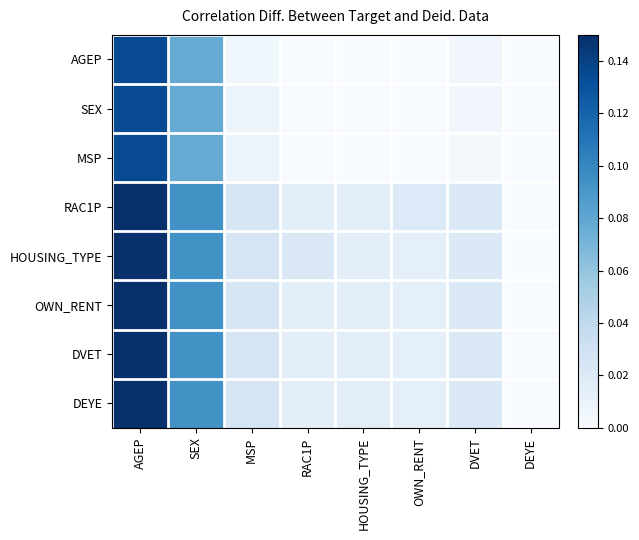

Which series has the largest total across all categories?

HOUSING_TYPE